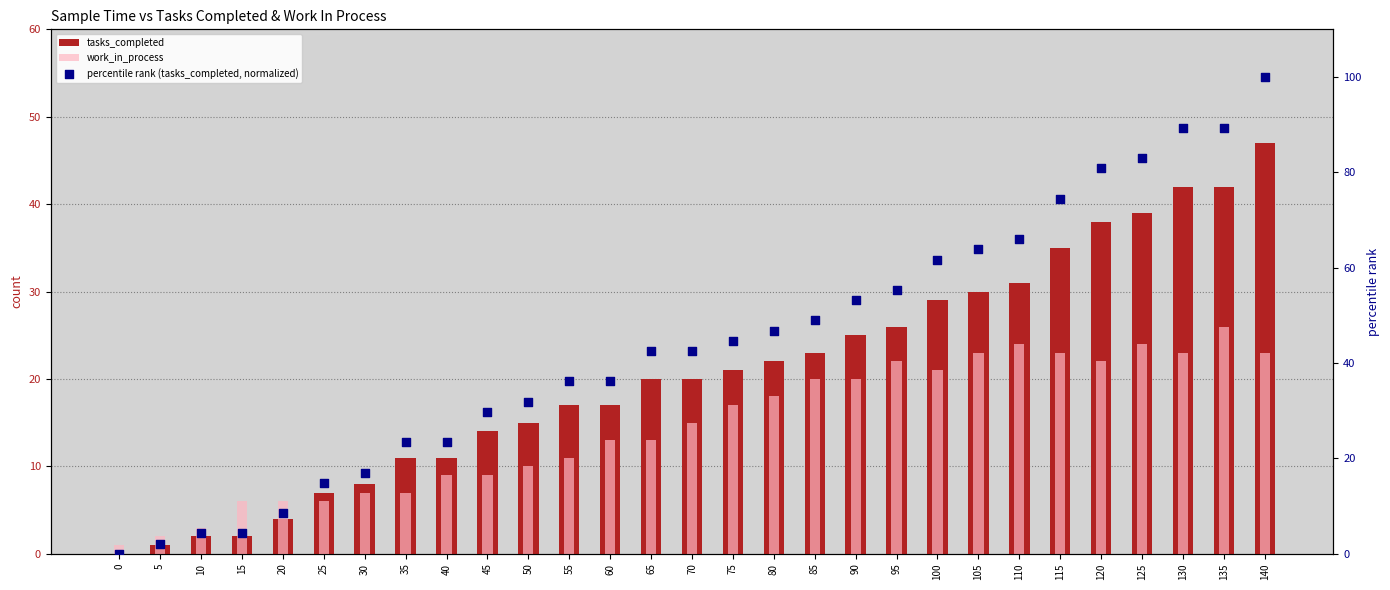

Which series contains the highest Y value?

percentile rank (tasks_completed, normalized)